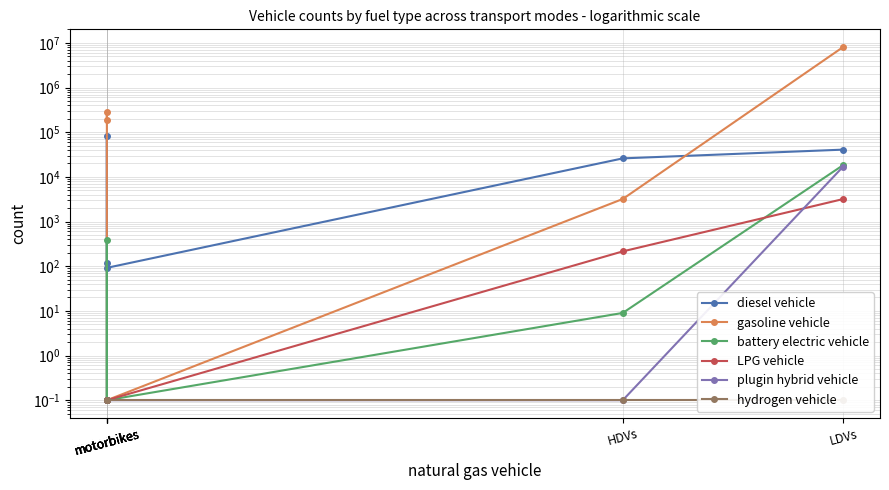

Which series has the largest total across all categories?

gasoline vehicle